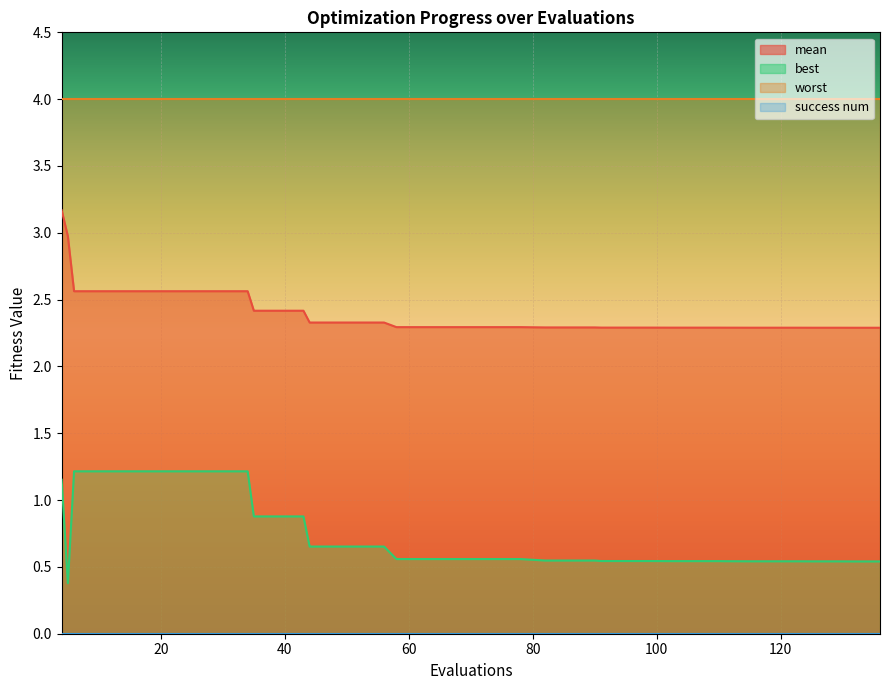

What is the difference between the maximum and minimum values in the mean series?

0.9